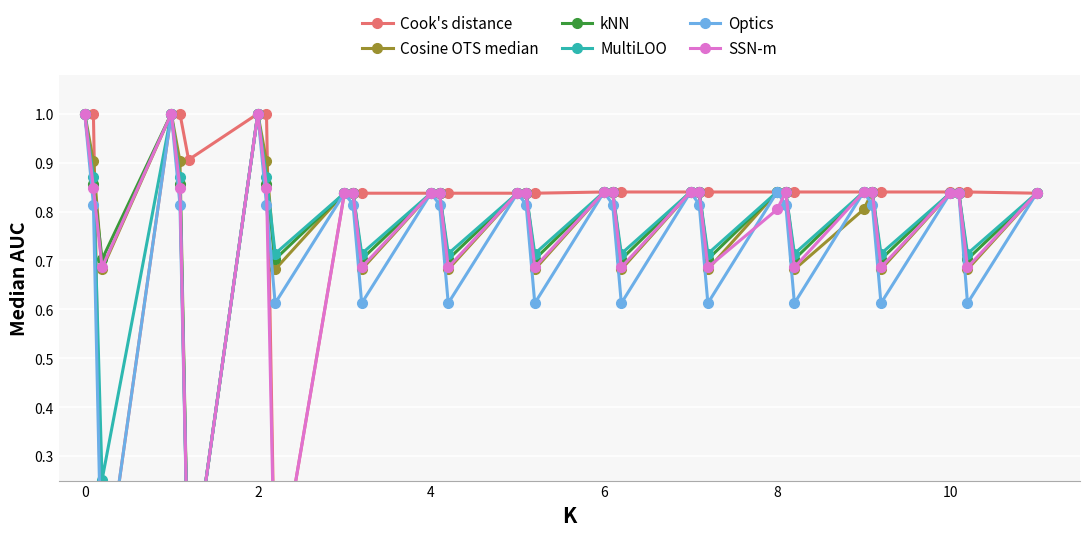

What is the value of the Optics point at the 12th from the left?

0.6